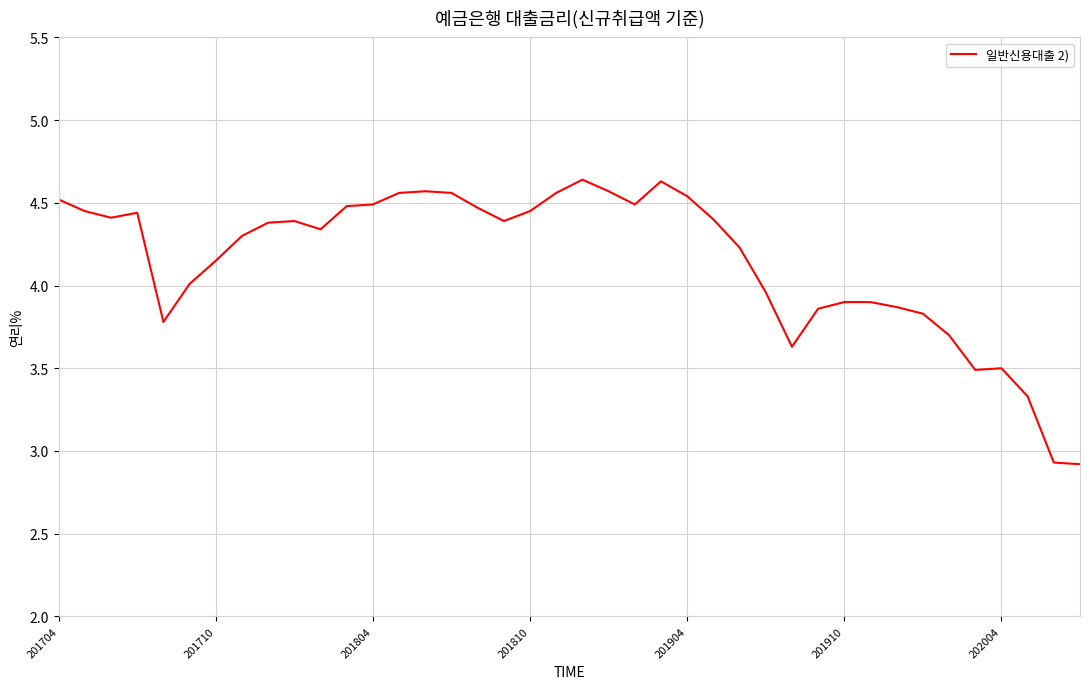

What is the smallest value displayed?

2.9